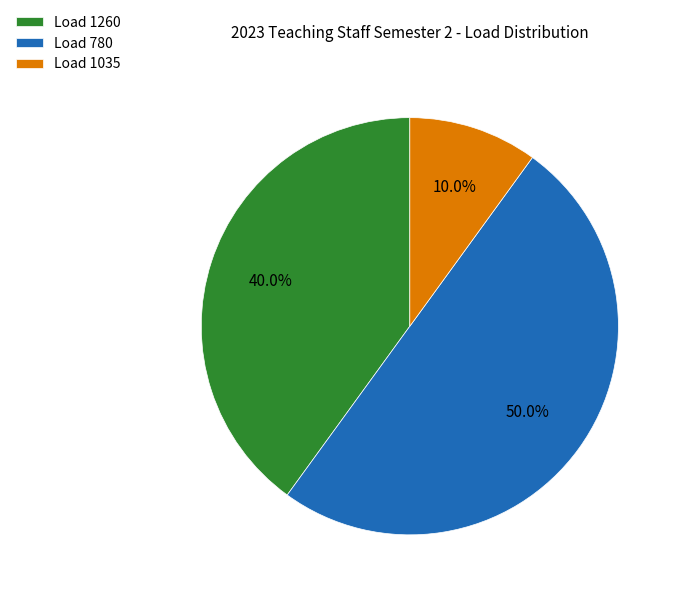

What is the smallest slice in the pie chart?

Load 1035